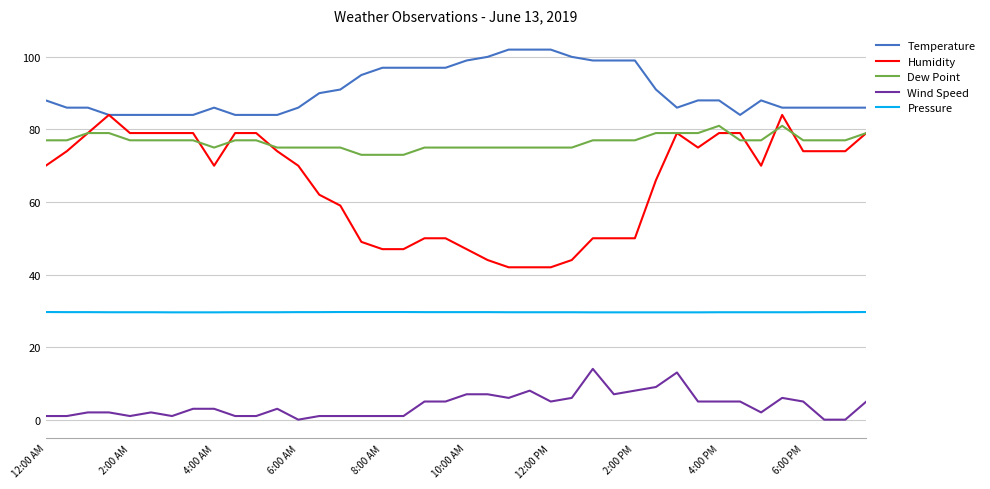

Which series has the widest spread of values?

Humidity